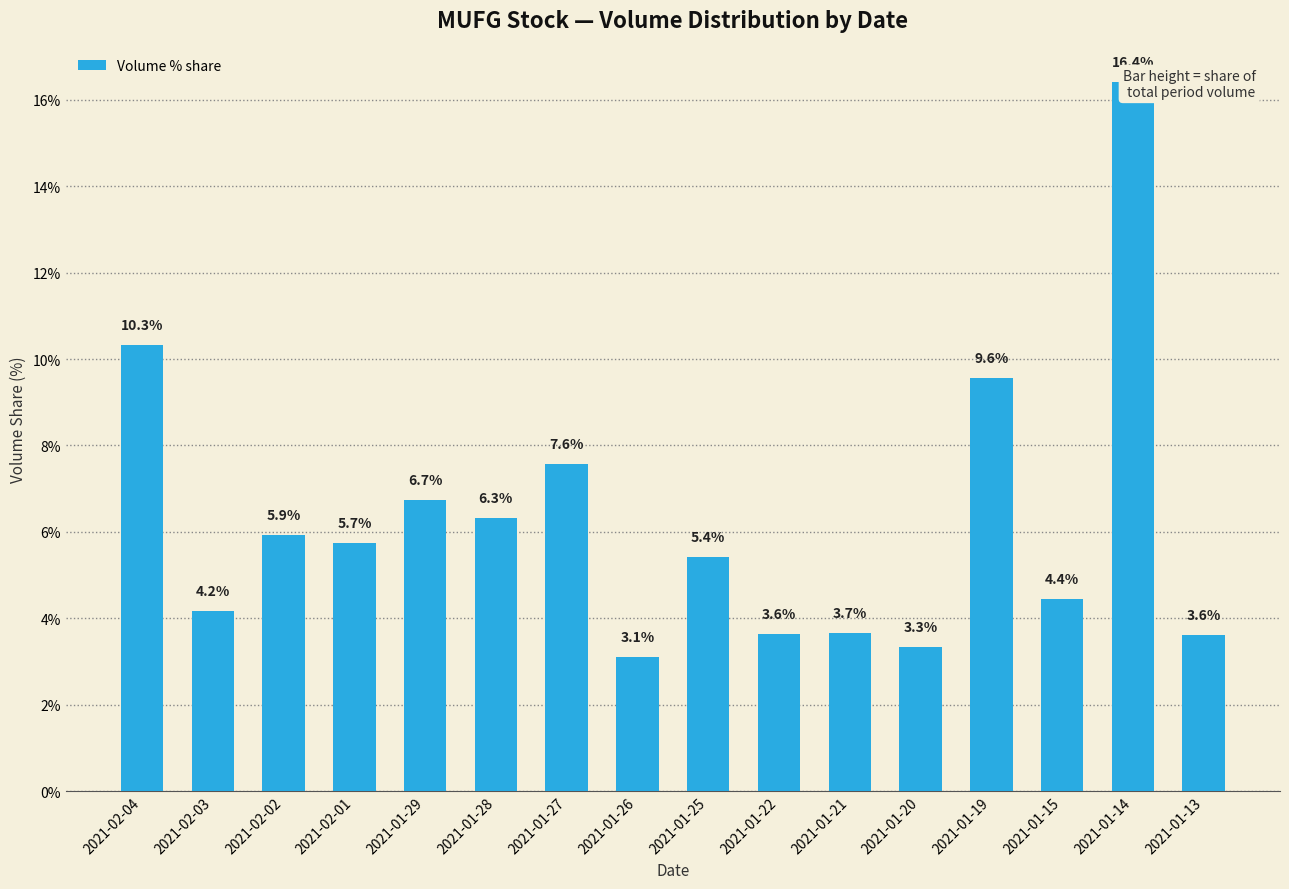

Is it true that the value at 2021-01-26 is 3.1?

True